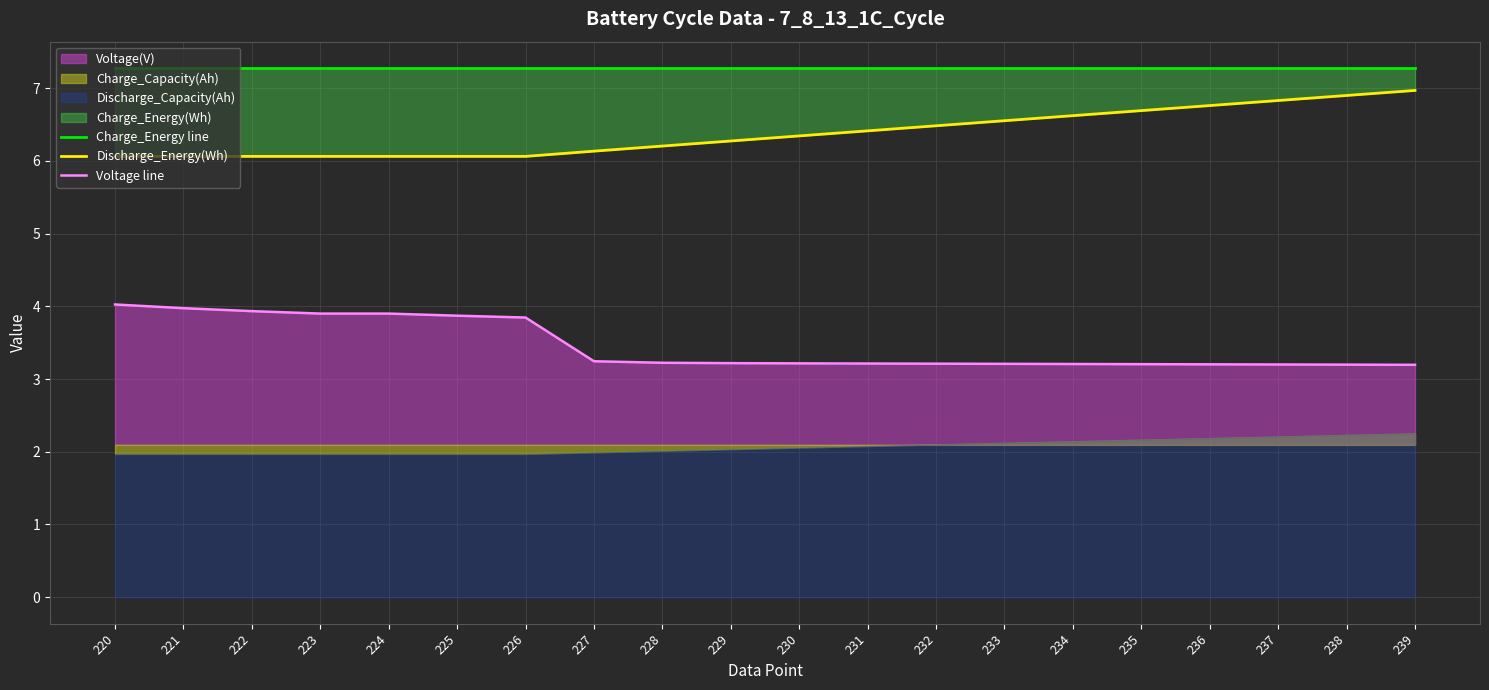

The value of Voltage line at 232 is 5.4. True or false?

False